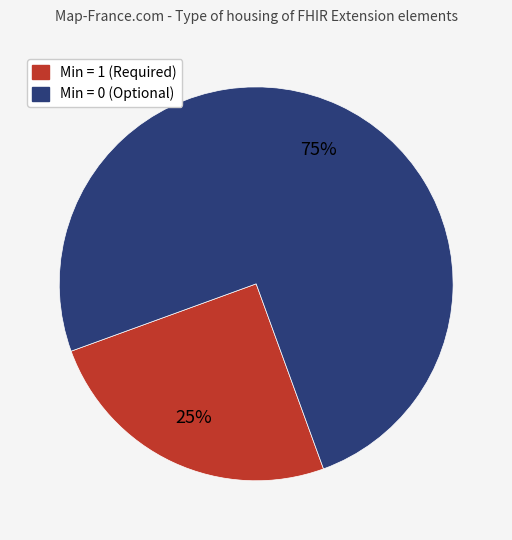

To the nearest percent, what is the average slice percentage?

50%